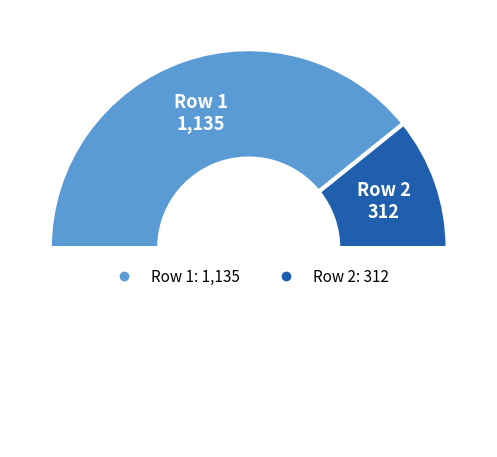

To the nearest percent, what is the difference between the largest and smallest slice percentages?

57%